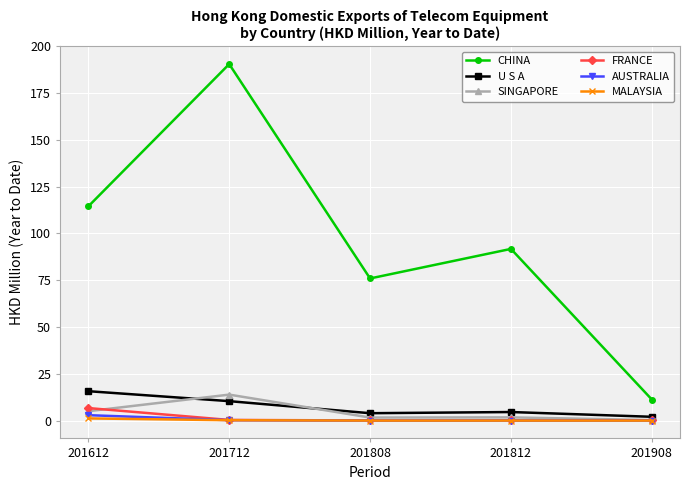

Which series changed the most between 201612 and 201712?

CHINA